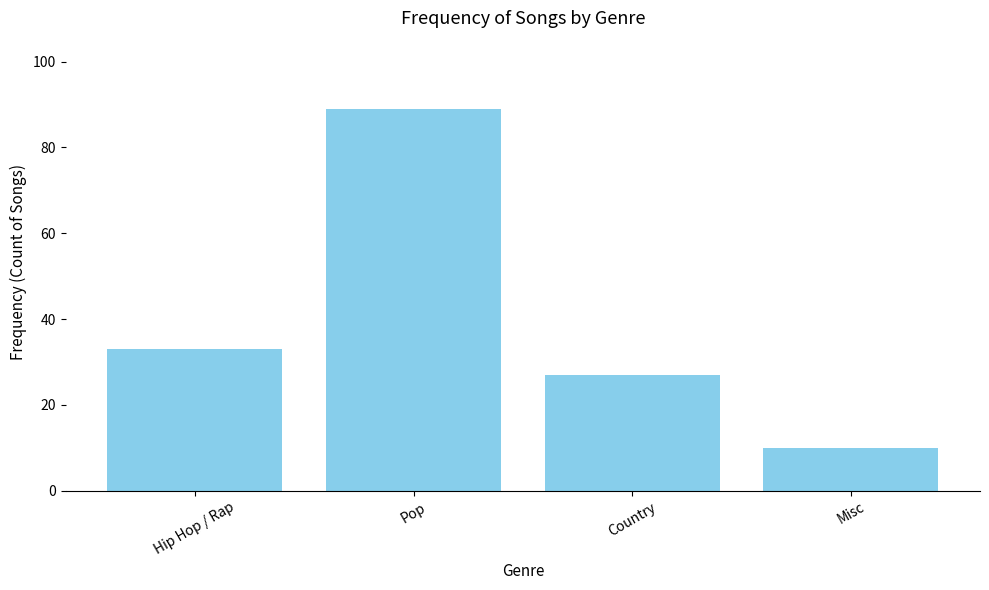

What is the difference between the values at Misc and Hip Hop / Rap?

23